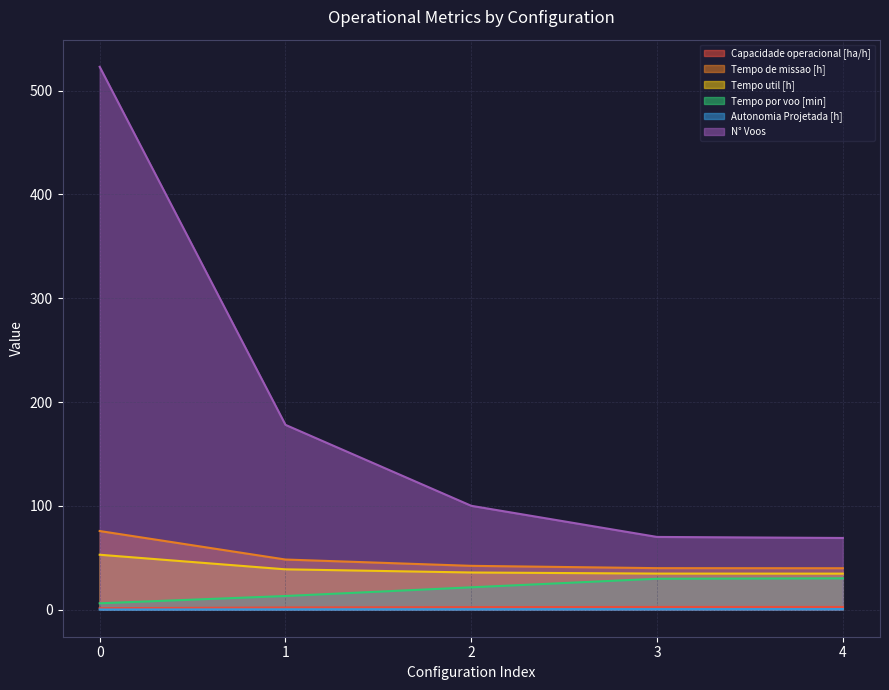

True or false: Capacidade operacional [ha/h] and Tempo por voo [min] intersect in this chart.

False